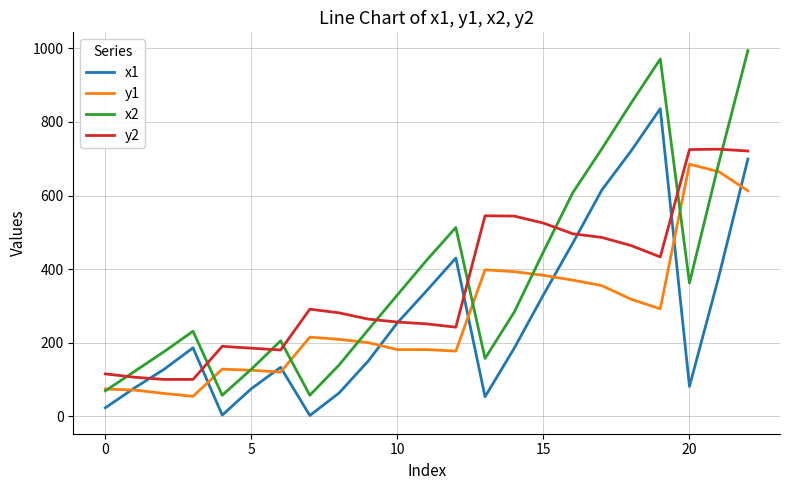

Which series has the largest range (max minus min)?

x2